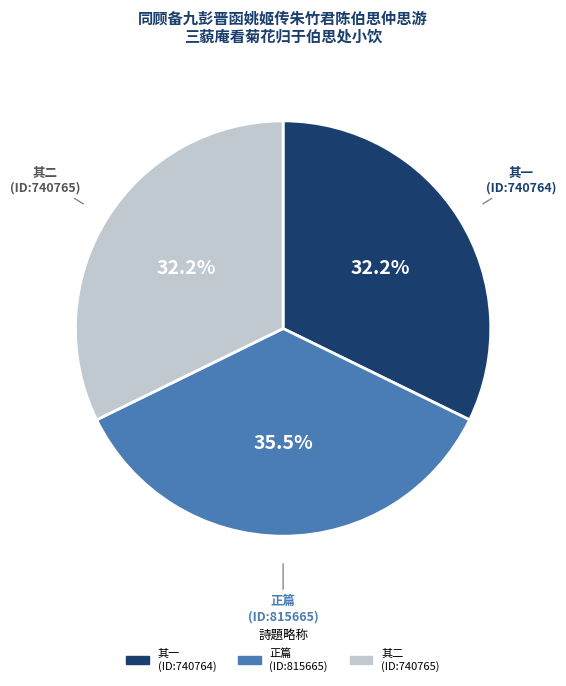

Is there any slice that represents more than half of the pie?

No